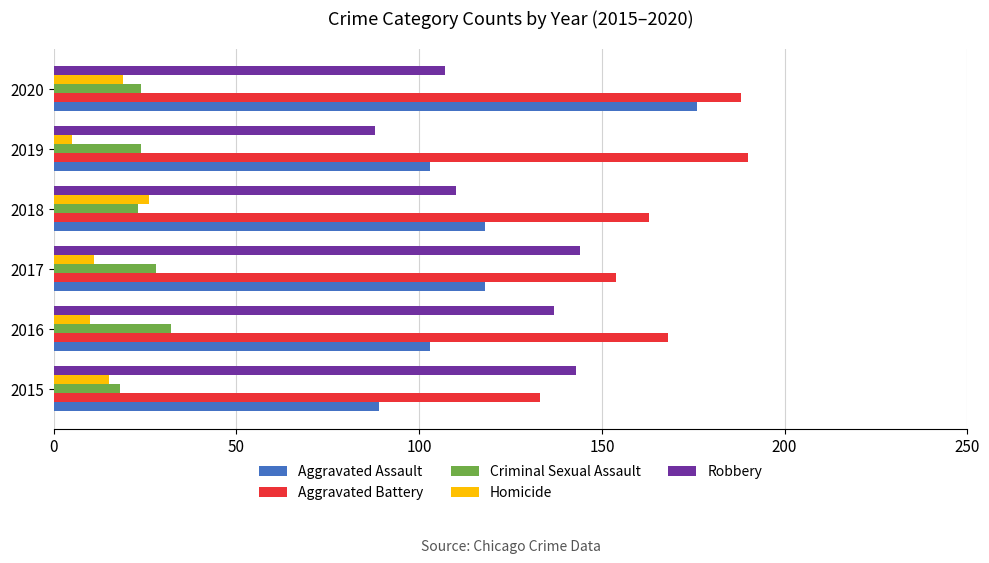

What is the average value of the Aggravated Assault series?

118